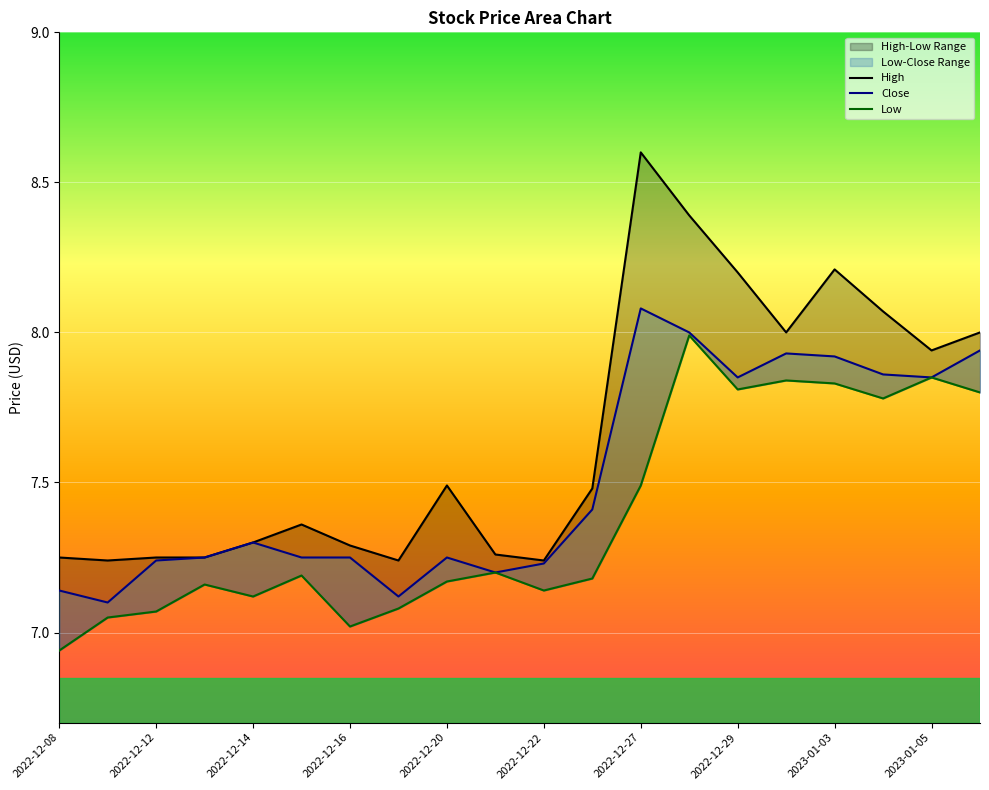

What is the difference between the maximum and minimum values in the Close series?

1.0